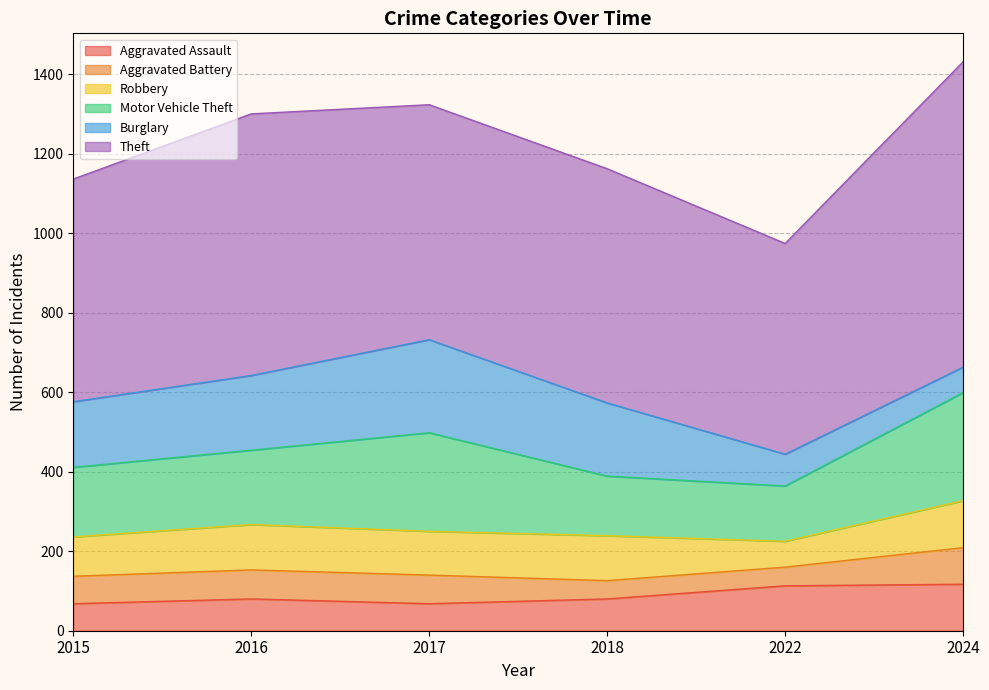

What is the average value of the Aggravated Battery series?

66